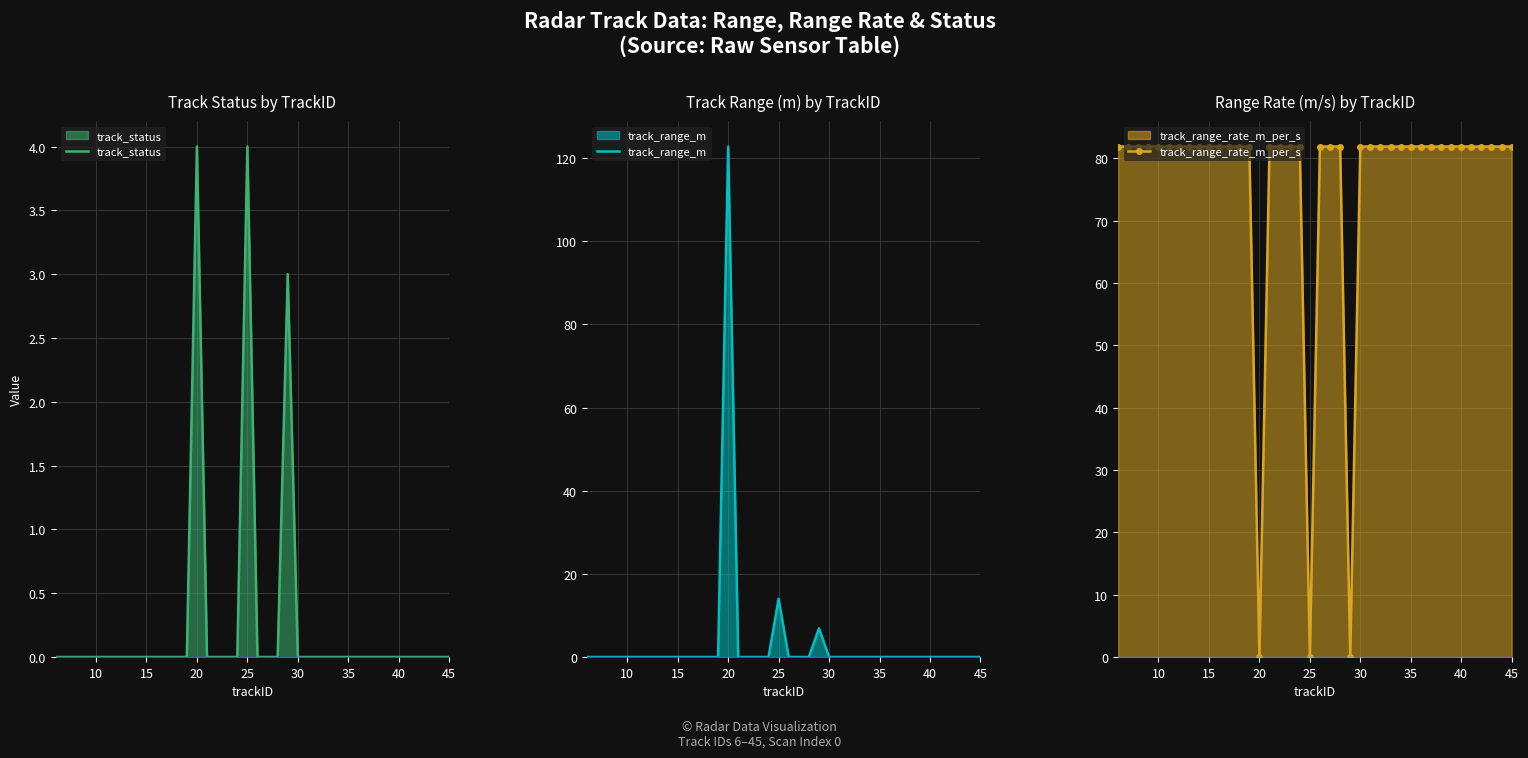

How many lines are shown in the chart?

3